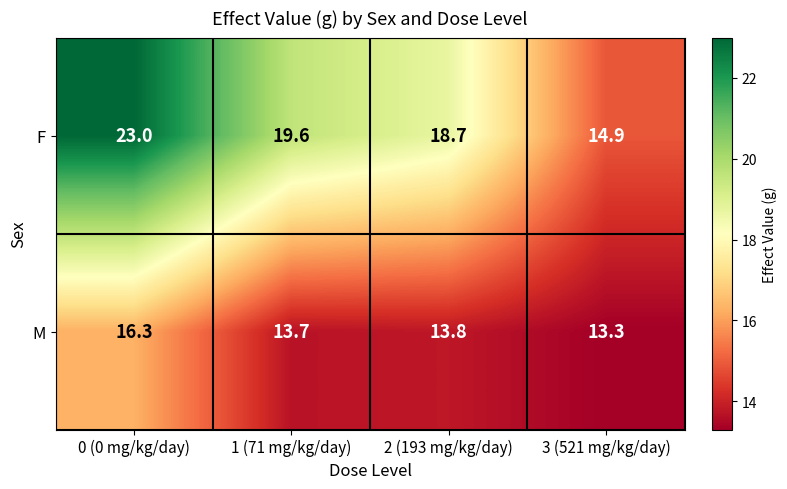

Which category has the lowest value across all series?

3 (521 mg/kg/day)